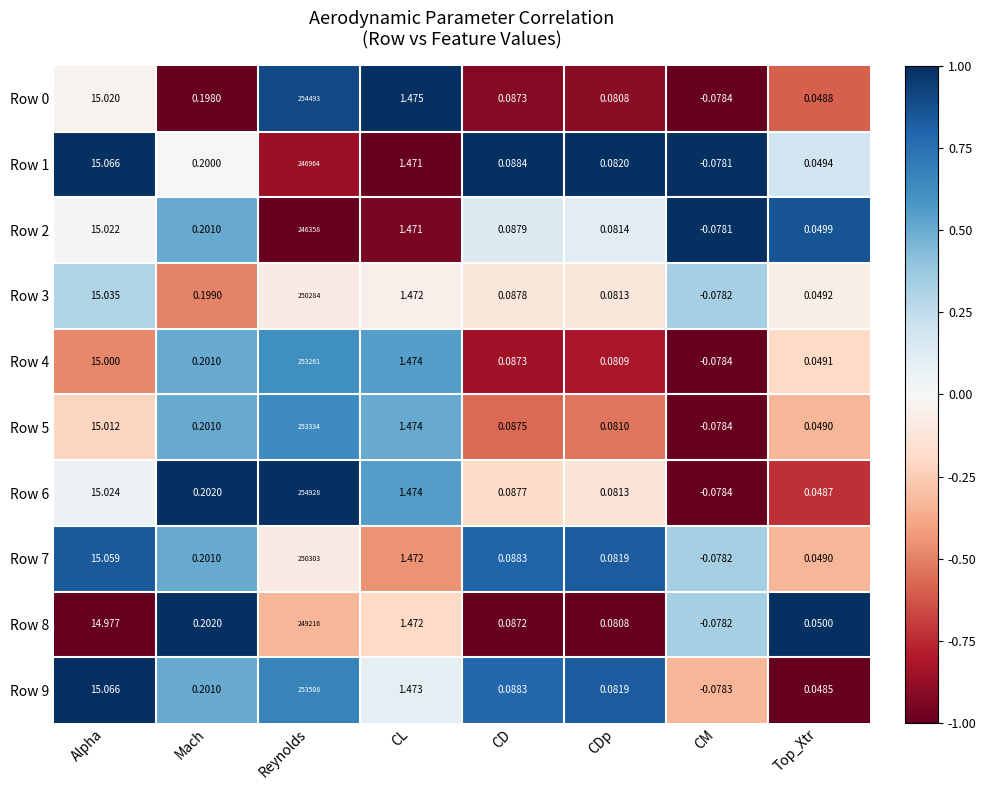

List the labels in order of Row 0 value, smallest first.

CM, Top_Xtr, CDp, CD, Mach, CL, Alpha, Reynolds